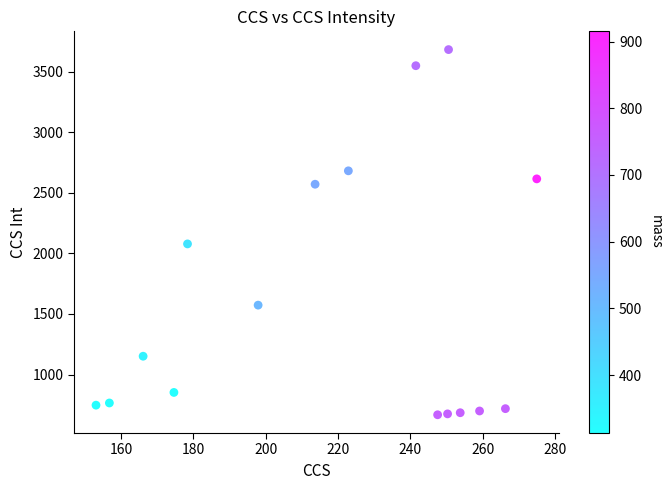

What Y value in the scatter plot is closest to 2175?

2079.1